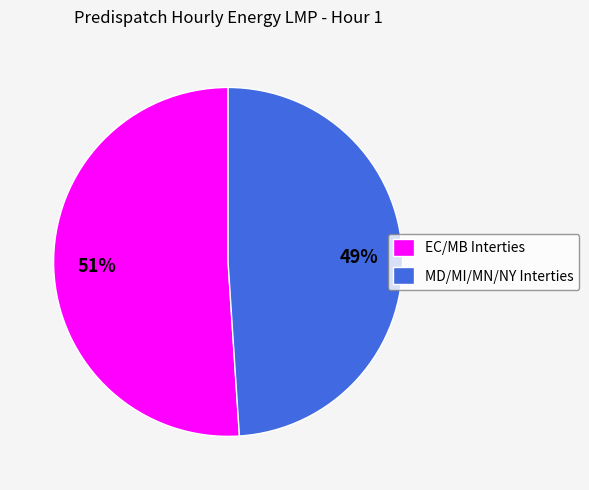

What percentage is the MD/MI/MN/NY Interties slice, to the nearest percent?

49%